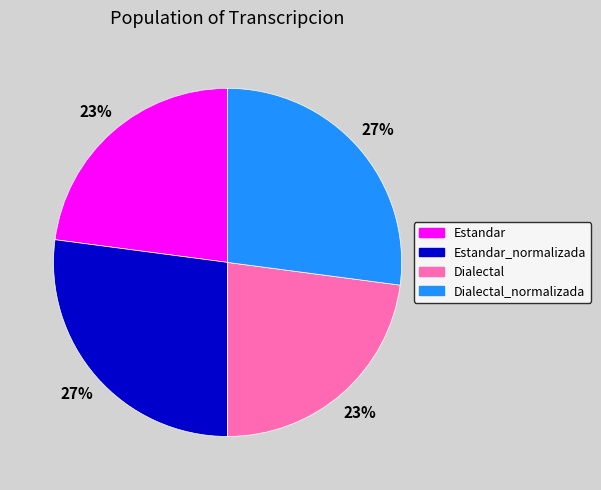

To the nearest percent, what is the combined percentage of Estandar_normalizada and Dialectal_normalizada?

54%